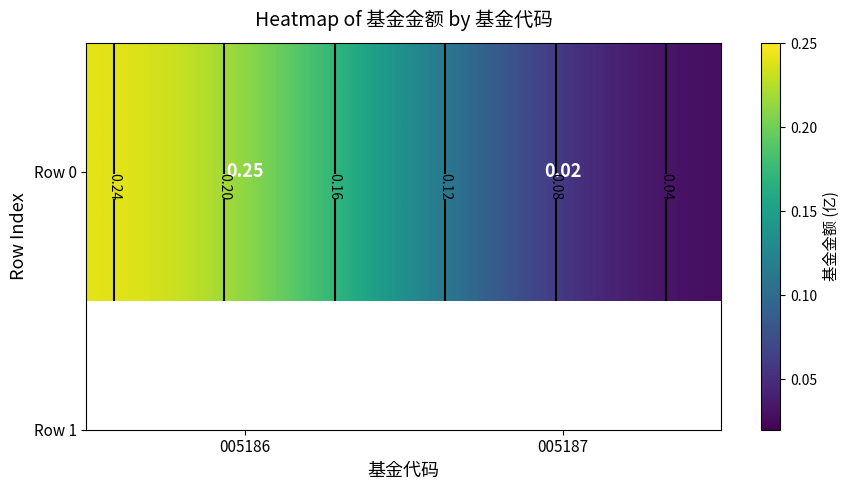

Which label corresponds to the largest value in the chart?

005186